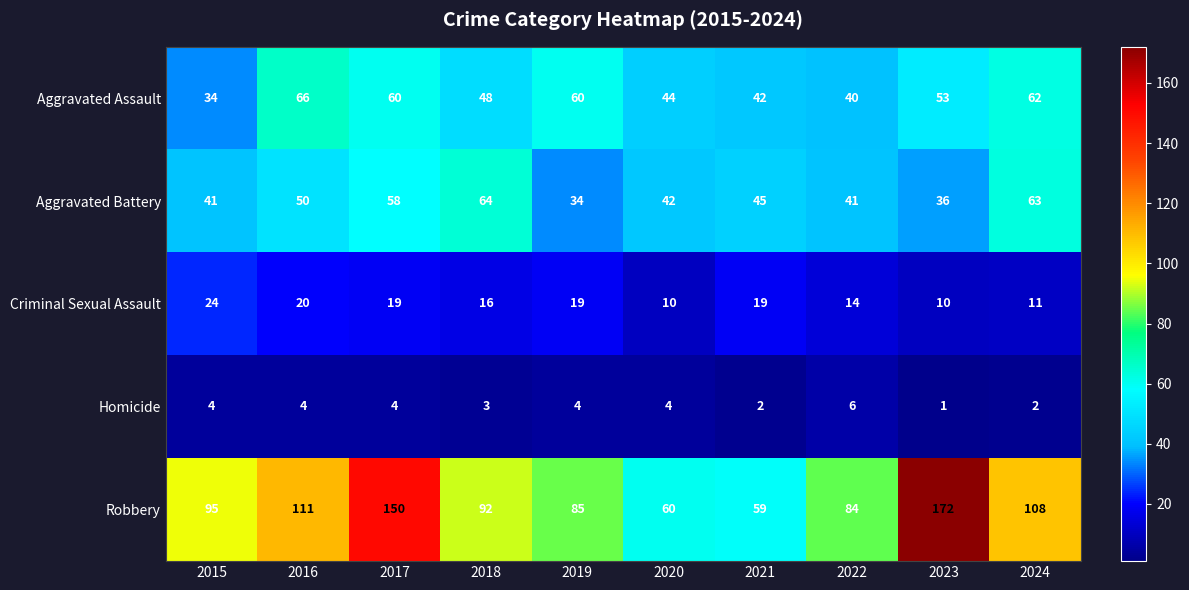

What is the spread (max minus min) of values at 2019?

81